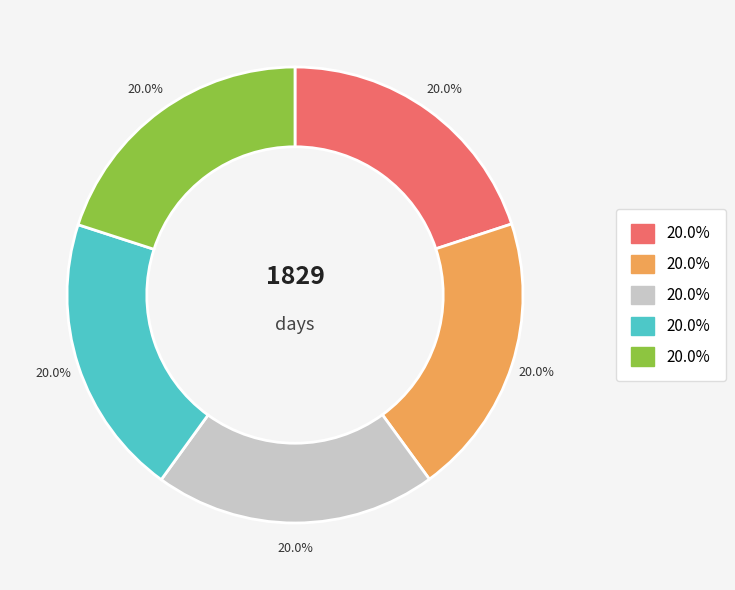

Is there a majority slice in this chart?

No